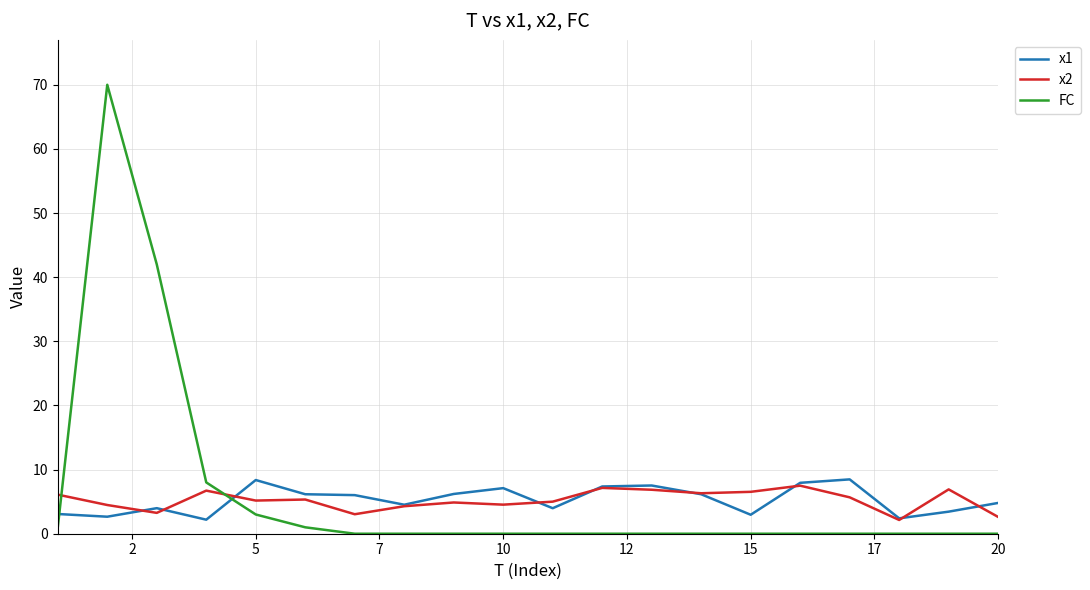

What is the maximum value shown in the chart?

70.0